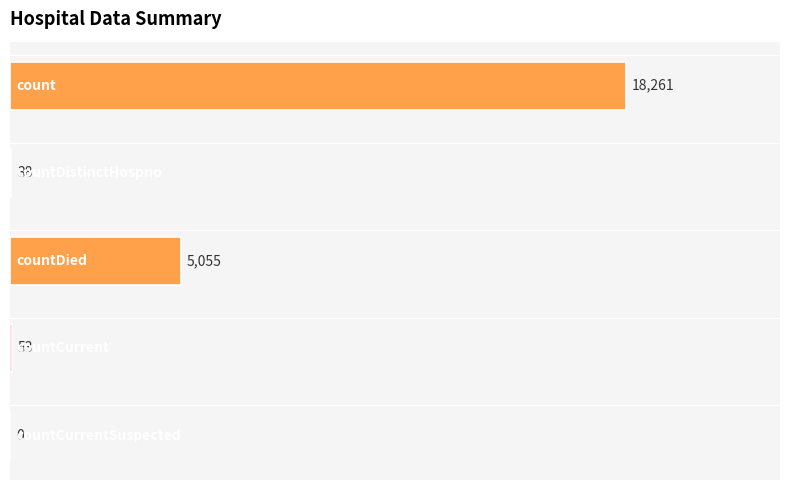

What is the maximum value shown in the chart?

18261